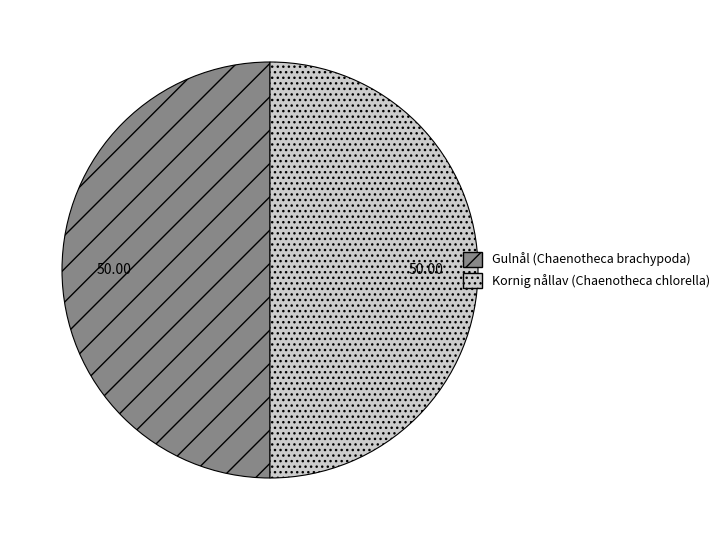

Approximately how many times larger is the value at Kornig nållav (Chaenotheca chlorella) compared to Gulnål (Chaenotheca brachypoda)?

1.0